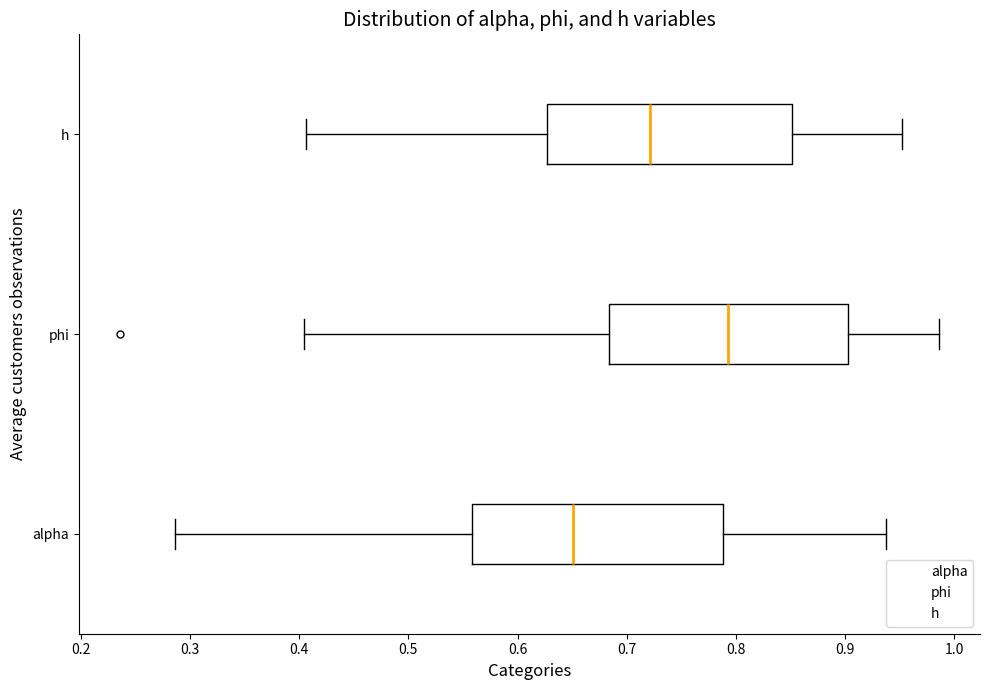

Reading bottom to top, read every box against the x-axis: the position of its median line, the range the box covers, and the ends of its whiskers. The values are not printed on the chart, so give them approximately, as read against the axis.

alpha: median 0.65, box 0.56 to 0.79, whiskers 0.29 to 0.94
phi: median 0.79, box 0.68 to 0.90, whiskers 0.40 to 0.99
h: median 0.72, box 0.63 to 0.85, whiskers 0.41 to 0.95